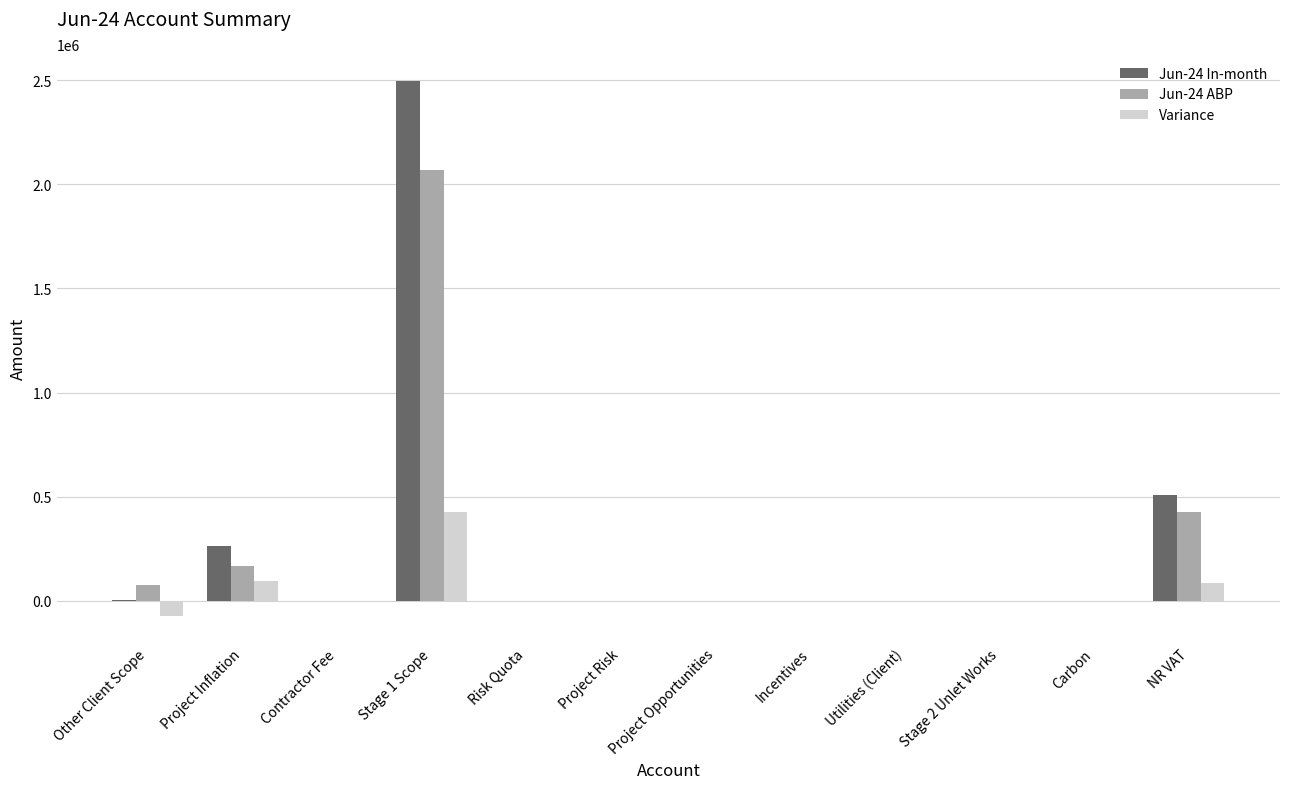

True or false: Jun-24 ABP has a value of 0.0 at Carbon.

True